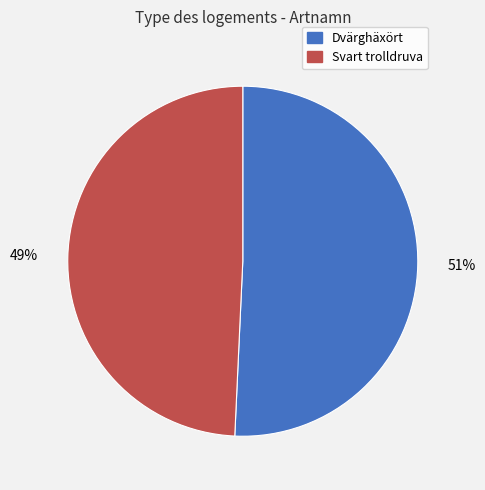

Approximately how many times larger is the value at Svart trolldruva compared to Dvärghäxört?

1.0